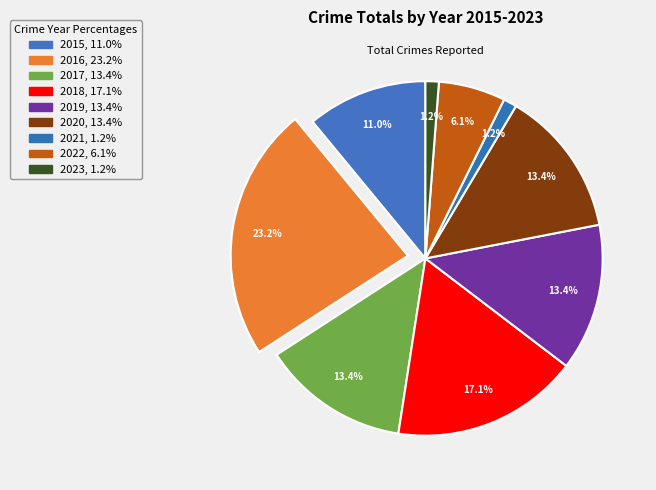

How many segments does this pie chart have?

9